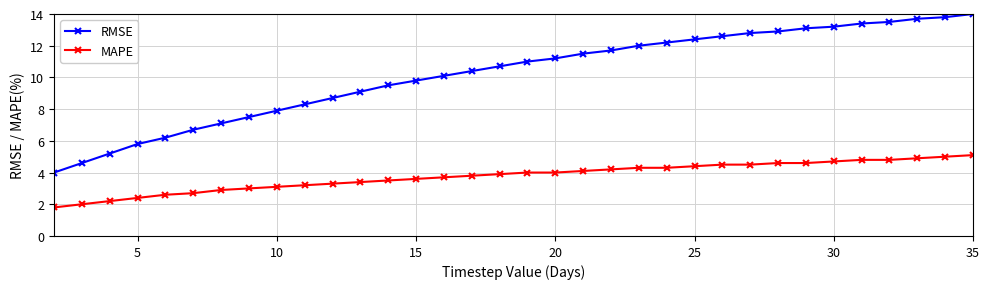

What is the average value of the RMSE series?

10.2